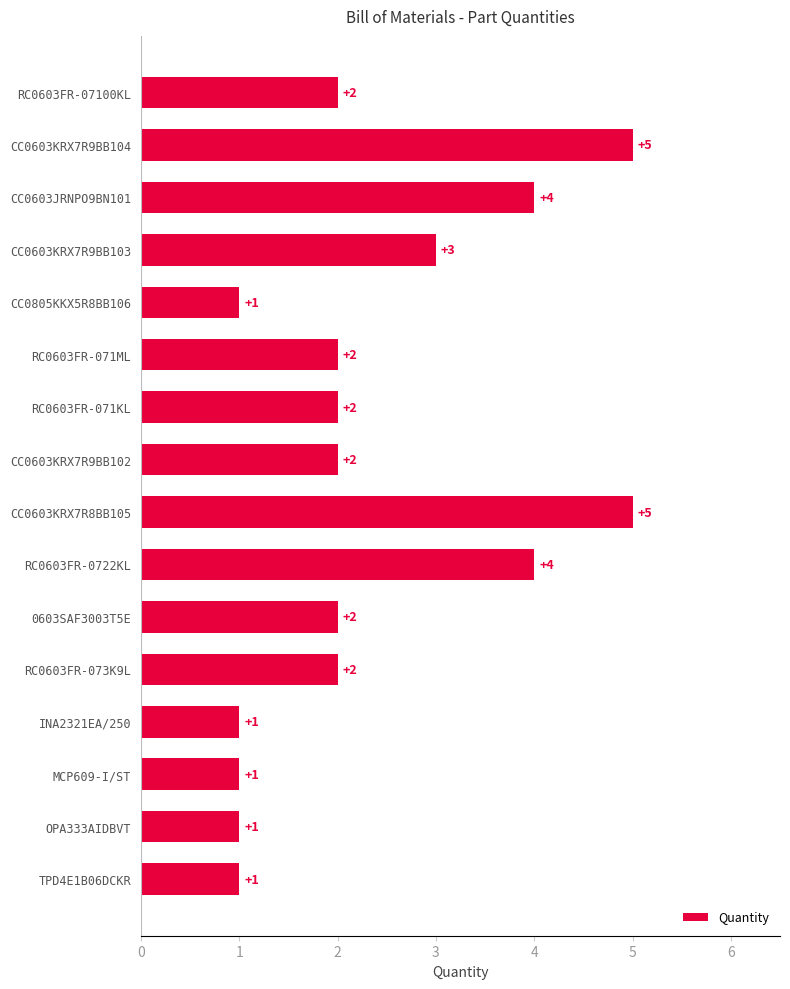

How many categories are shown in the chart?

16